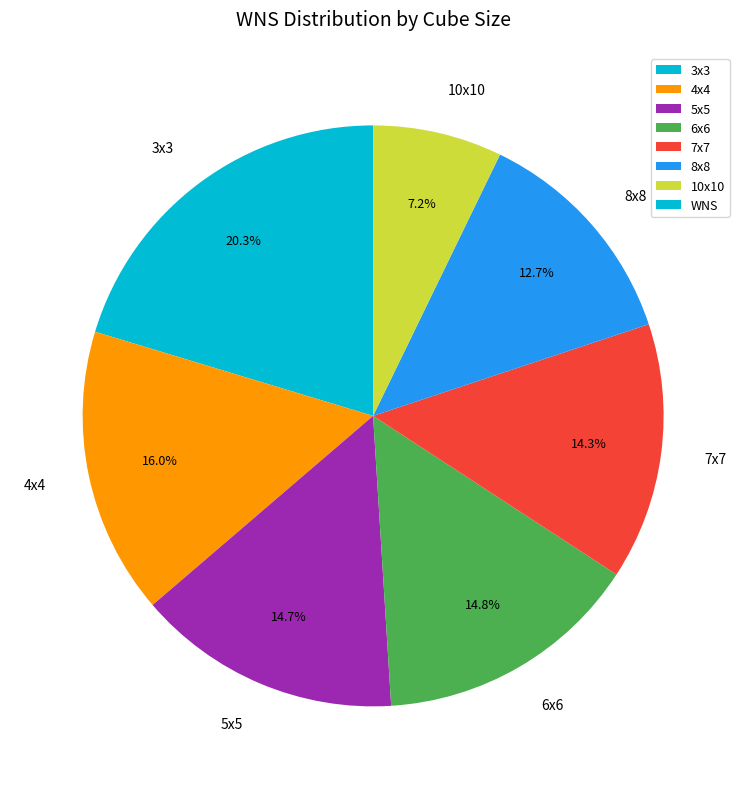

What percentage do 6x6 and 10x10 together represent?

22.0%